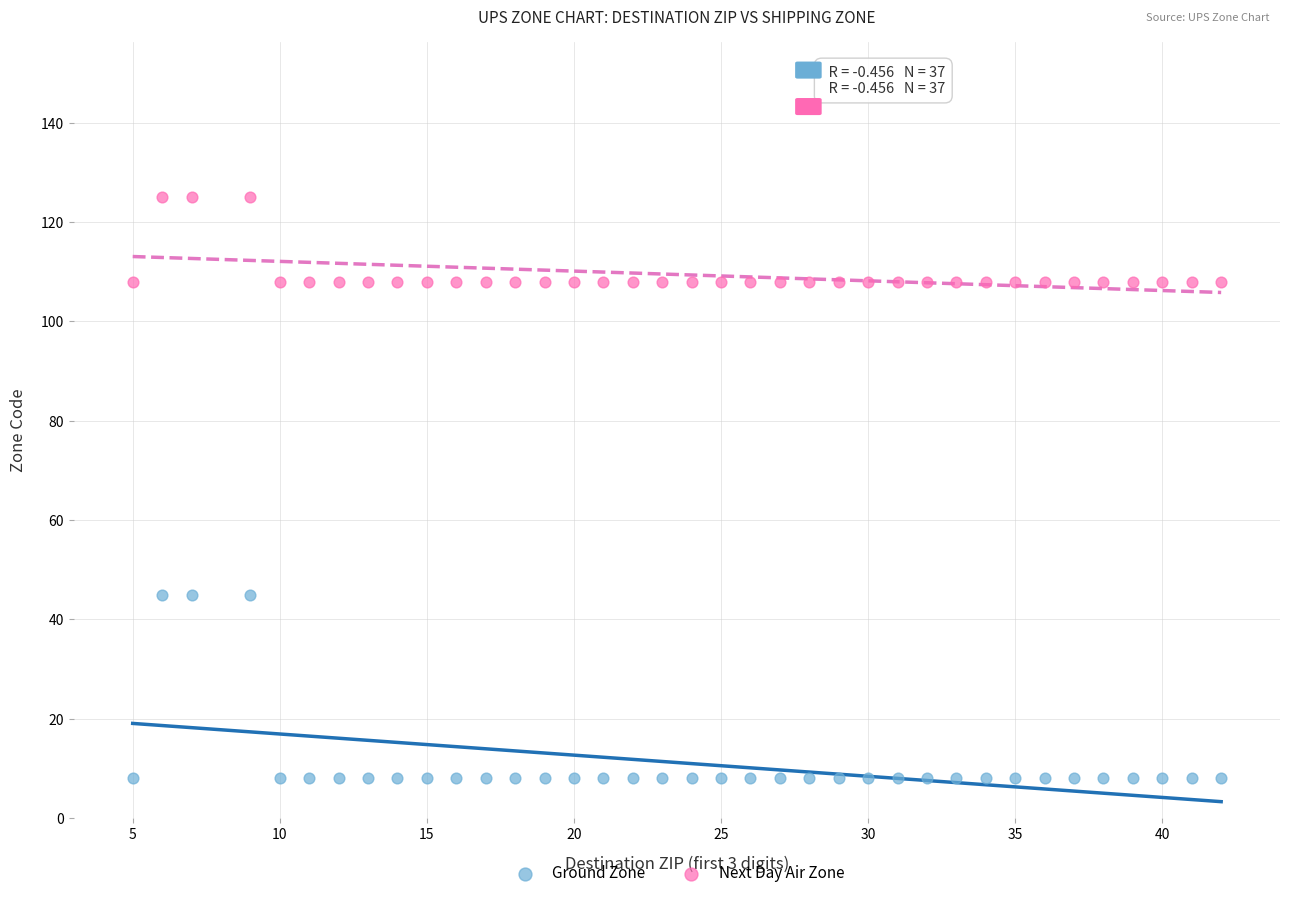

Which series has the widest spread of Y values?

Ground Zone